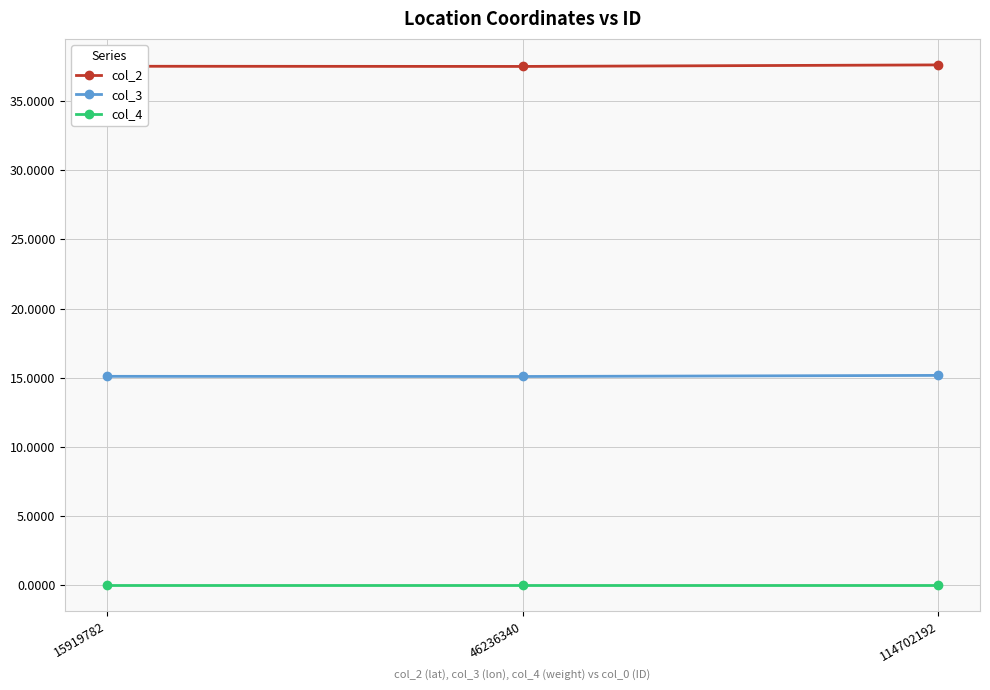

What is the greatest value displayed?

37.6